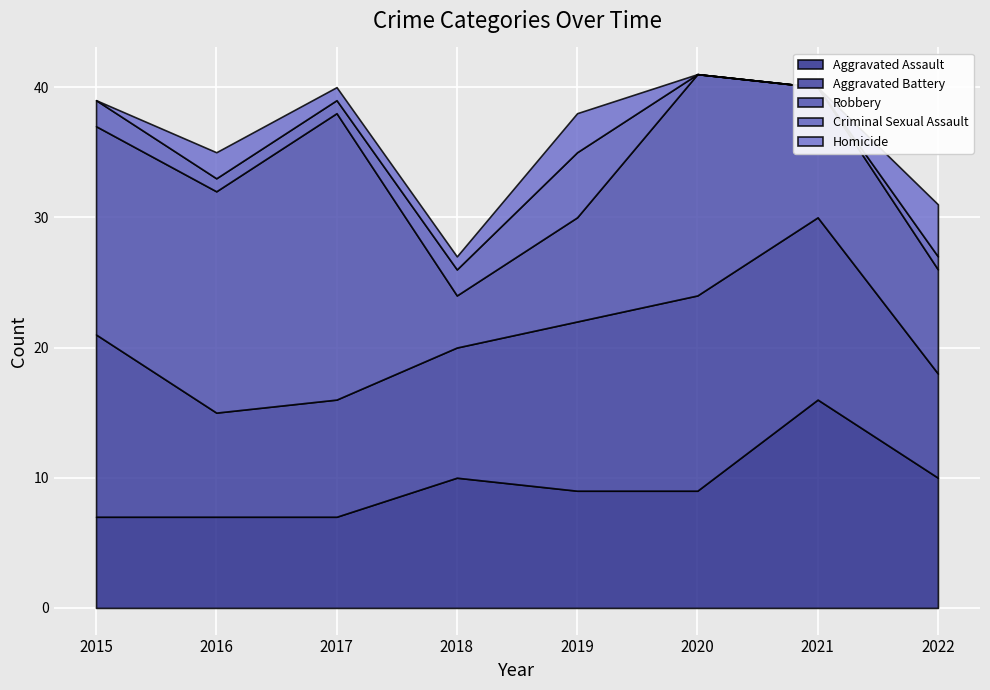

How many lines are shown in the chart?

5